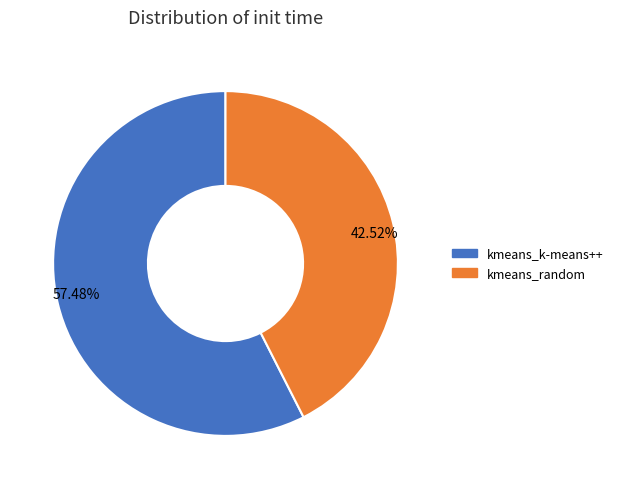

What is the smallest slice in the pie chart?

kmeans_random